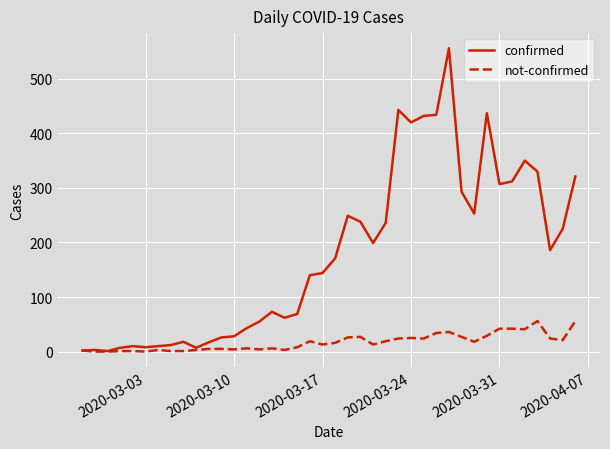

Which series has the largest range (max minus min)?

confirmed